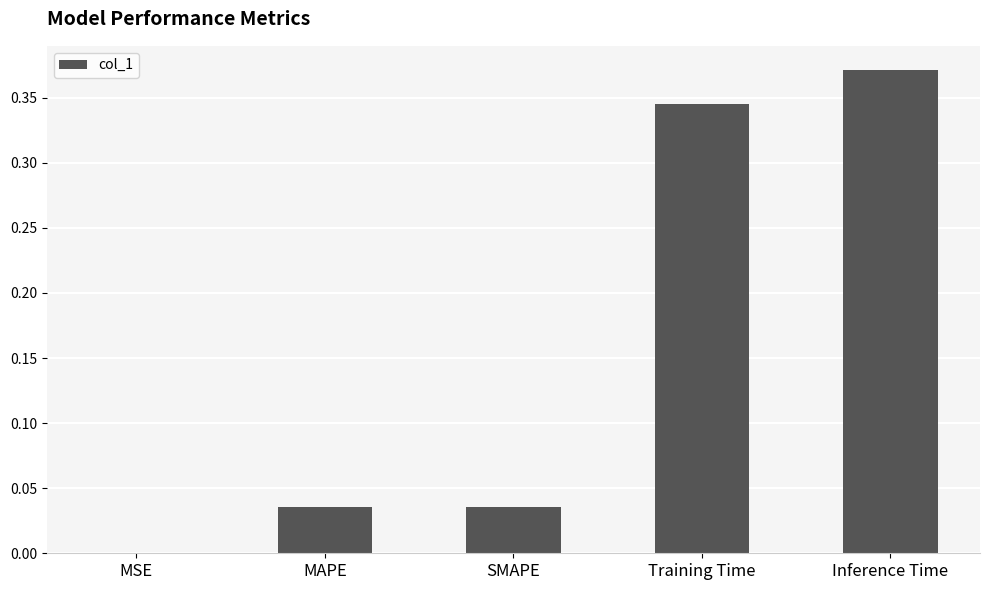

What is the sum of all values?

0.8